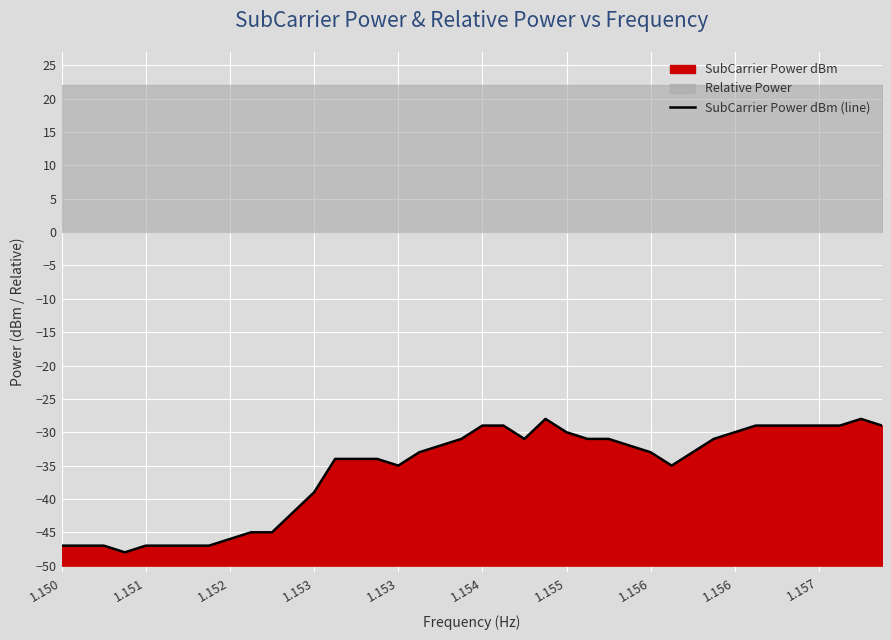

How many values are below -33?

18